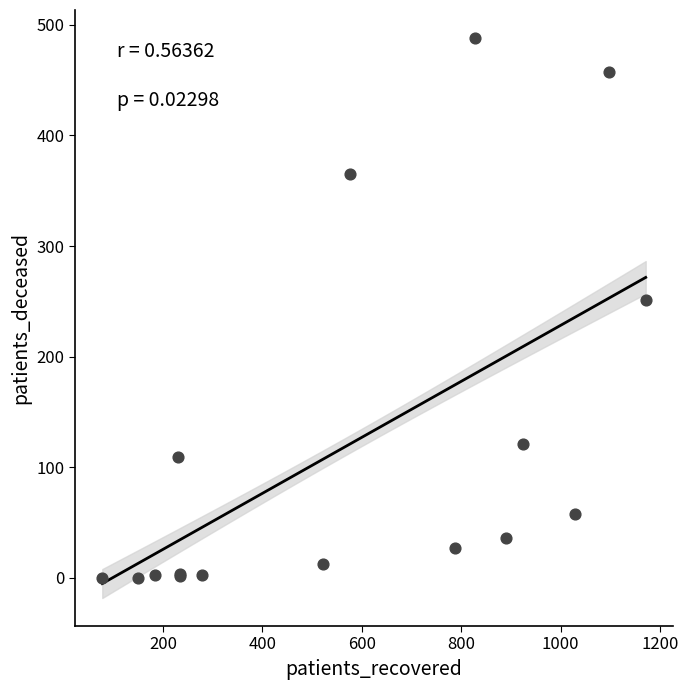

What Y value in the scatter plot is closest to 244?

251